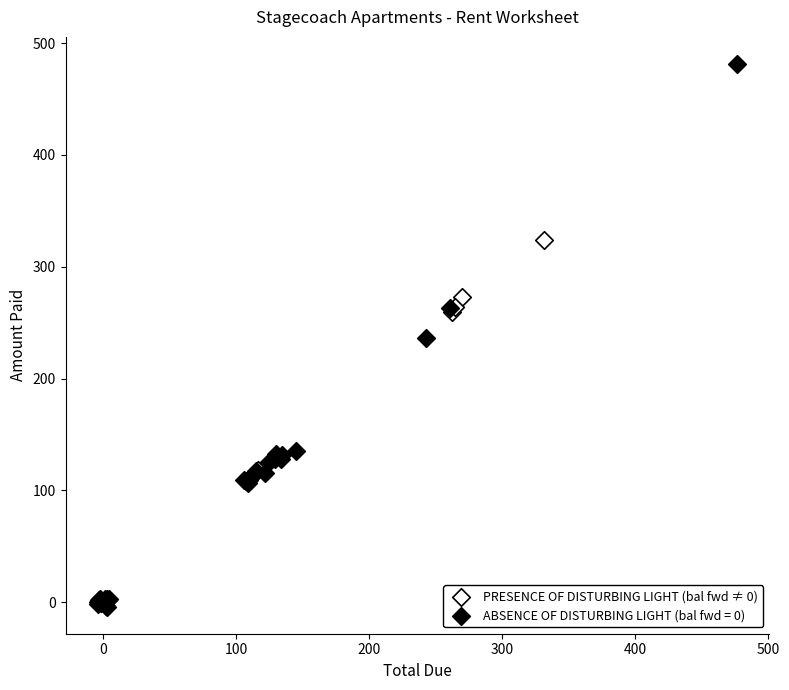

Which series contains the highest Y value?

ABSENCE OF DISTURBING LIGHT (bal fwd = 0)